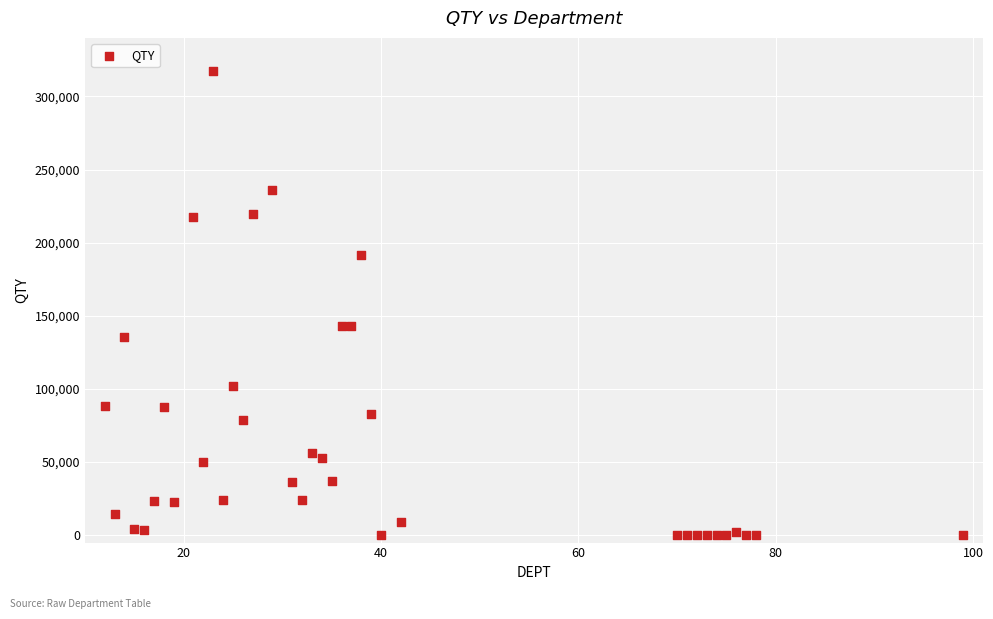

What is the range of X values (max minus min)?

87.0